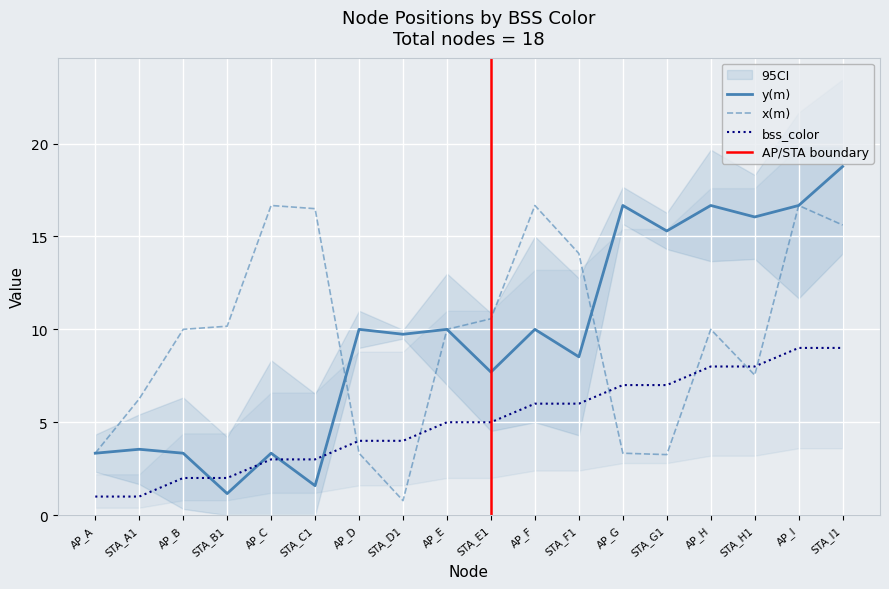

At how many categories does at least one series exceed 12?

10